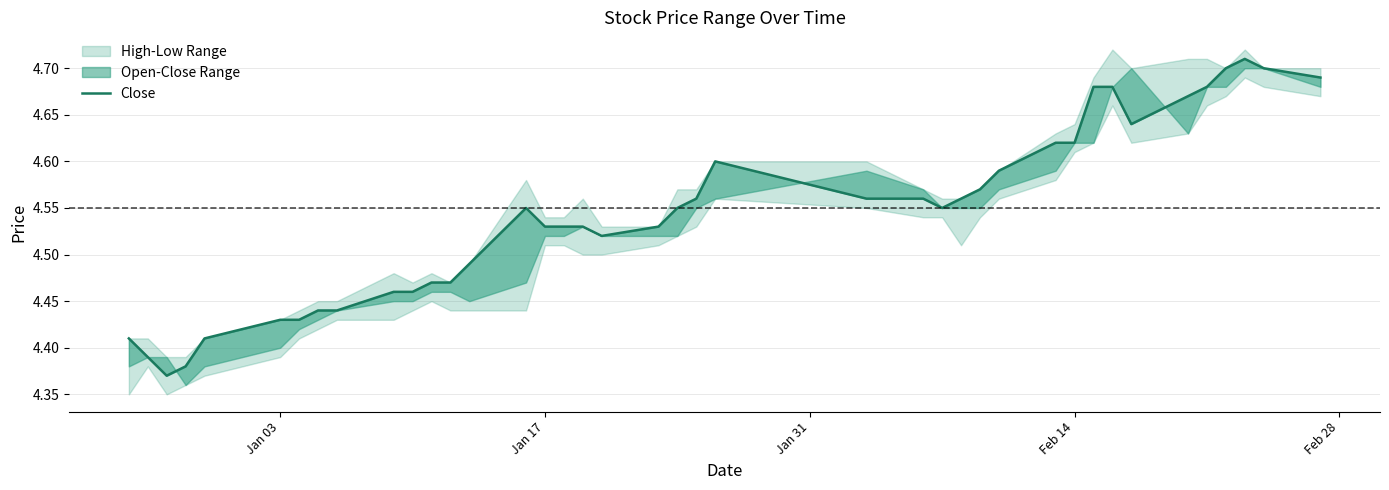

Reading right to left, what are all the values shown in this chart?

4.7	4.7	4.7	4.7	4.7	4.7	4.6	4.7	4.7	4.6	4.6	4.6	4.6	4.6	4.5	4.6	4.6	4.6	4.6	4.5	4.5	4.5	4.5	4.5	4.5	4.5	4.5	4.5	4.5	4.5	4.5	4.4	4.4	4.4	4.4	4.4	4.4	4.4	4.4	4.4